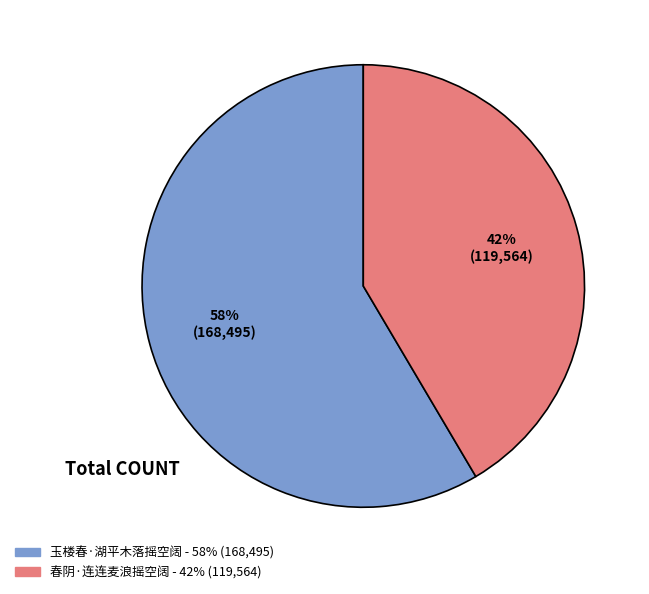

What is the smallest slice in the pie chart?

春阴·连连麦浪摇空阔